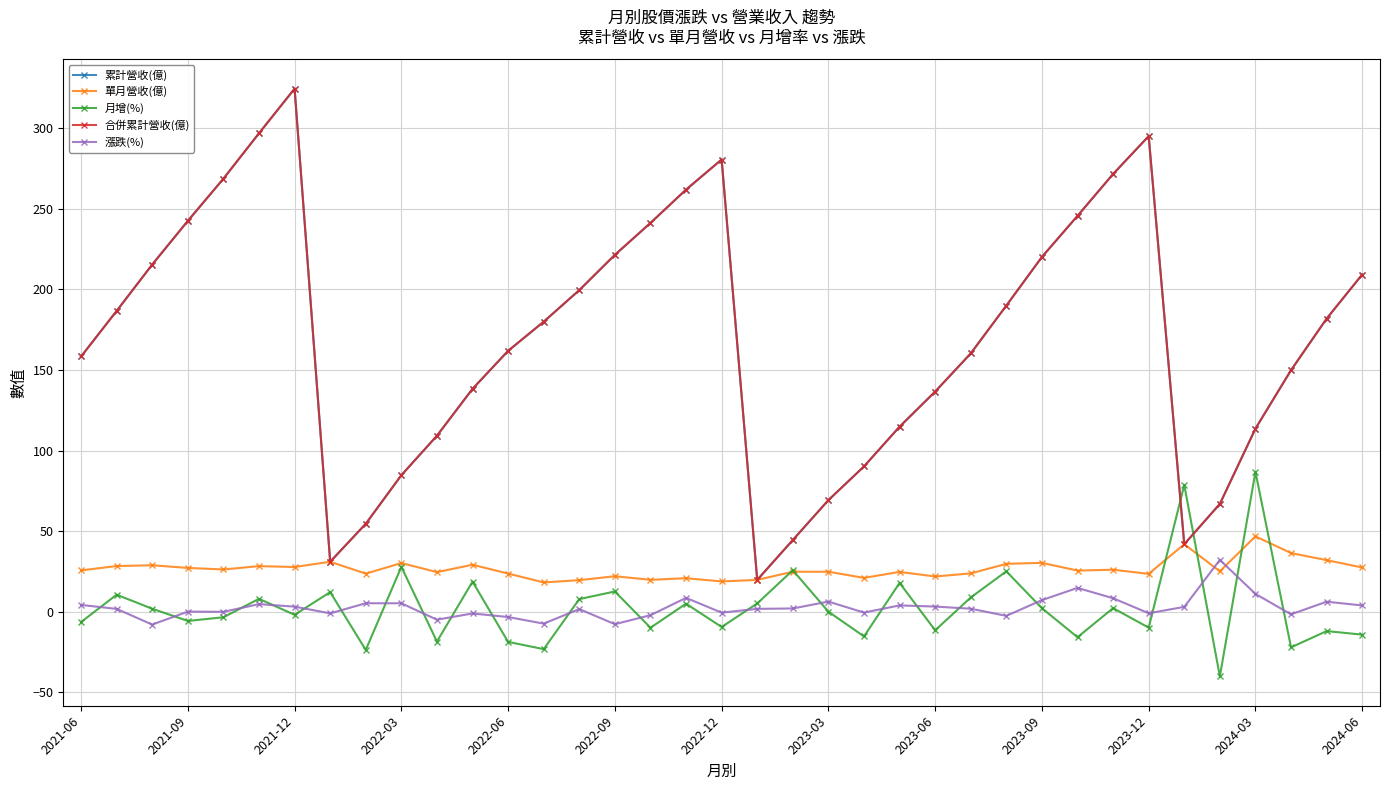

What is the sum of all 漲跌(%) values?

95.9